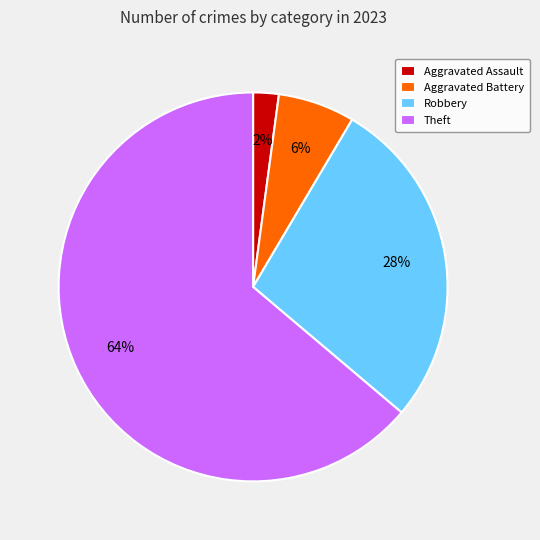

The Aggravated Battery slice represents 6% of the pie. True or false?

True